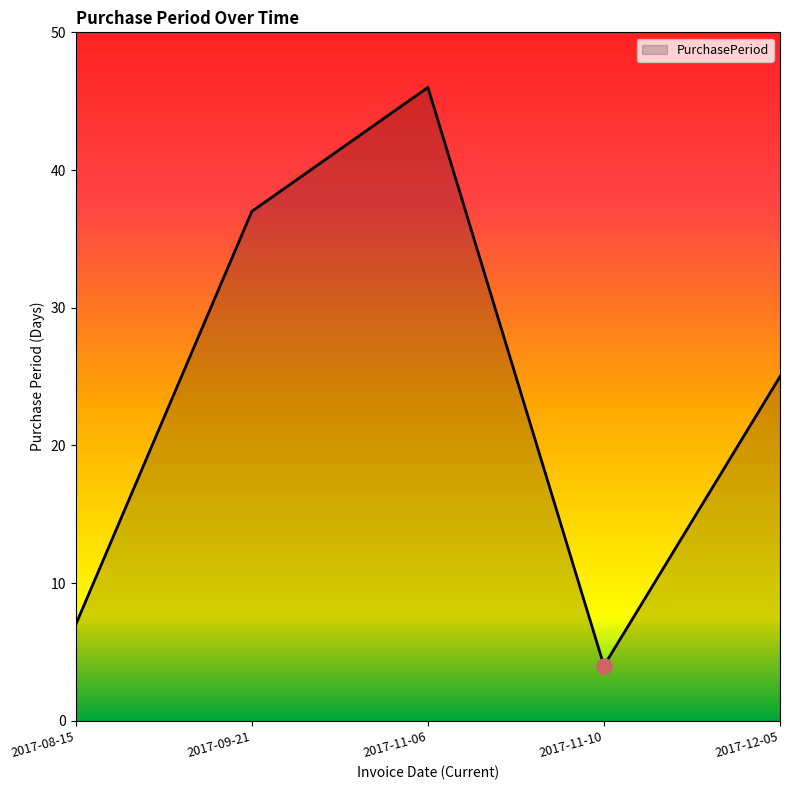

Between 2017-11-10 and 2017-12-05, which is larger?

2017-12-05